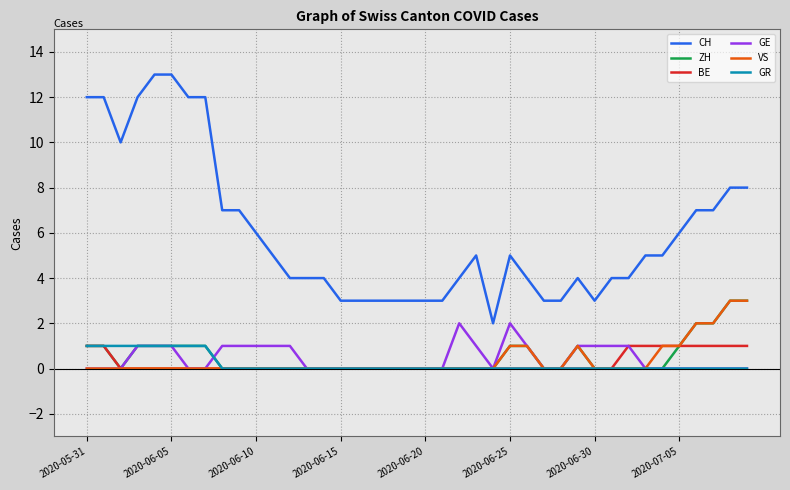

What is the greatest value displayed?

13